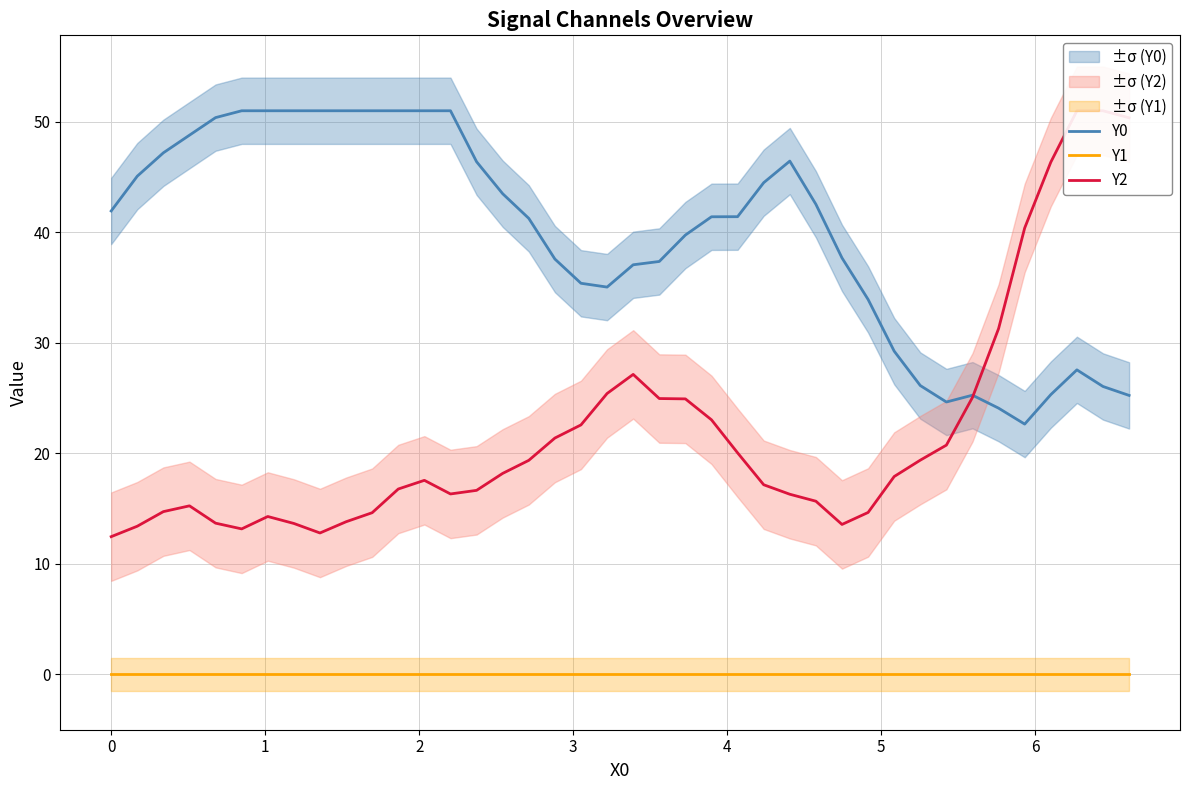

How many interior local peaks does the Y0 series have?

3